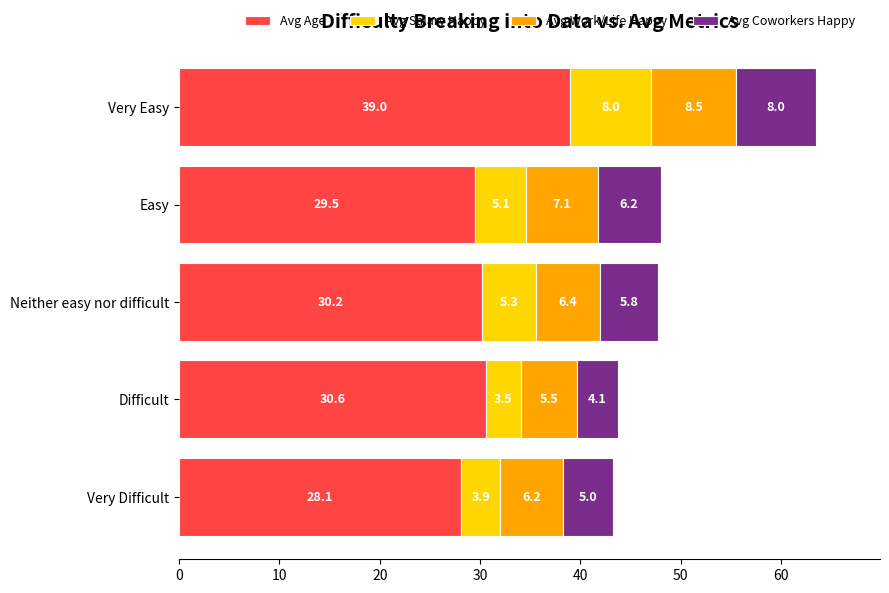

Is it true that Avg Age equals 30.2 at Neither easy nor difficult?

True